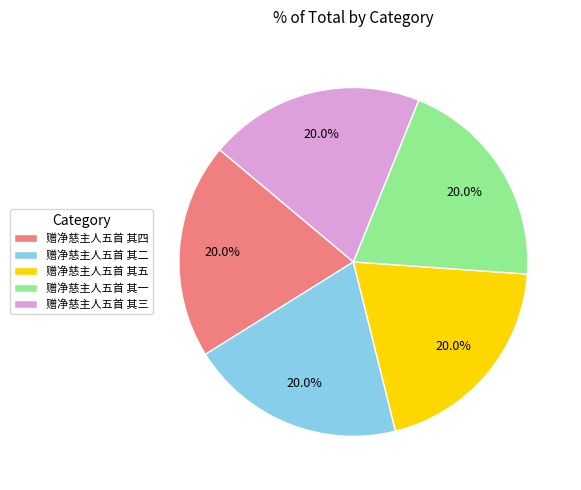

To the nearest percent, what percentage of the pie is 赠净慈主人五首 其二?

20%